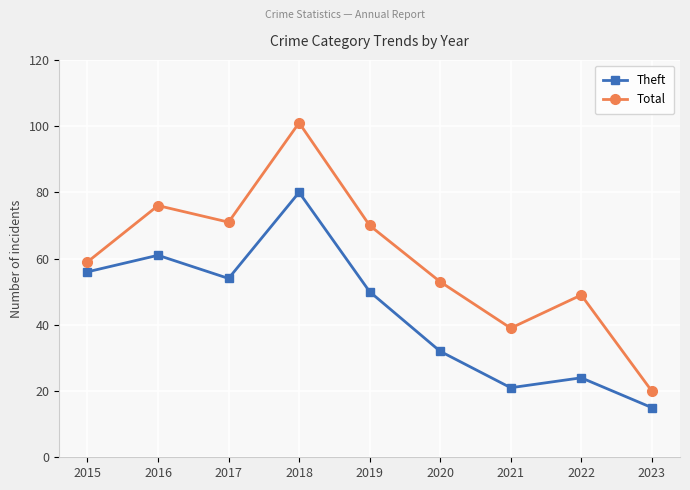

Which series has the largest total across all categories?

Total